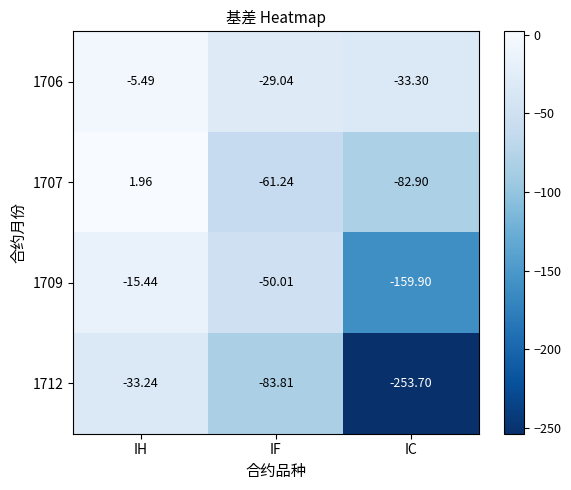

At which category is the sum across all series the highest?

IH